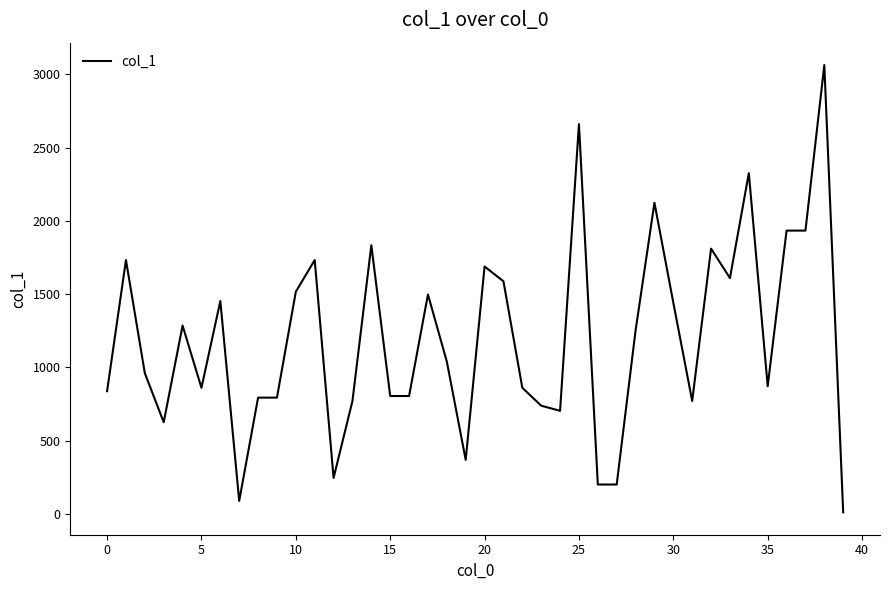

What is the greatest value displayed?

3064